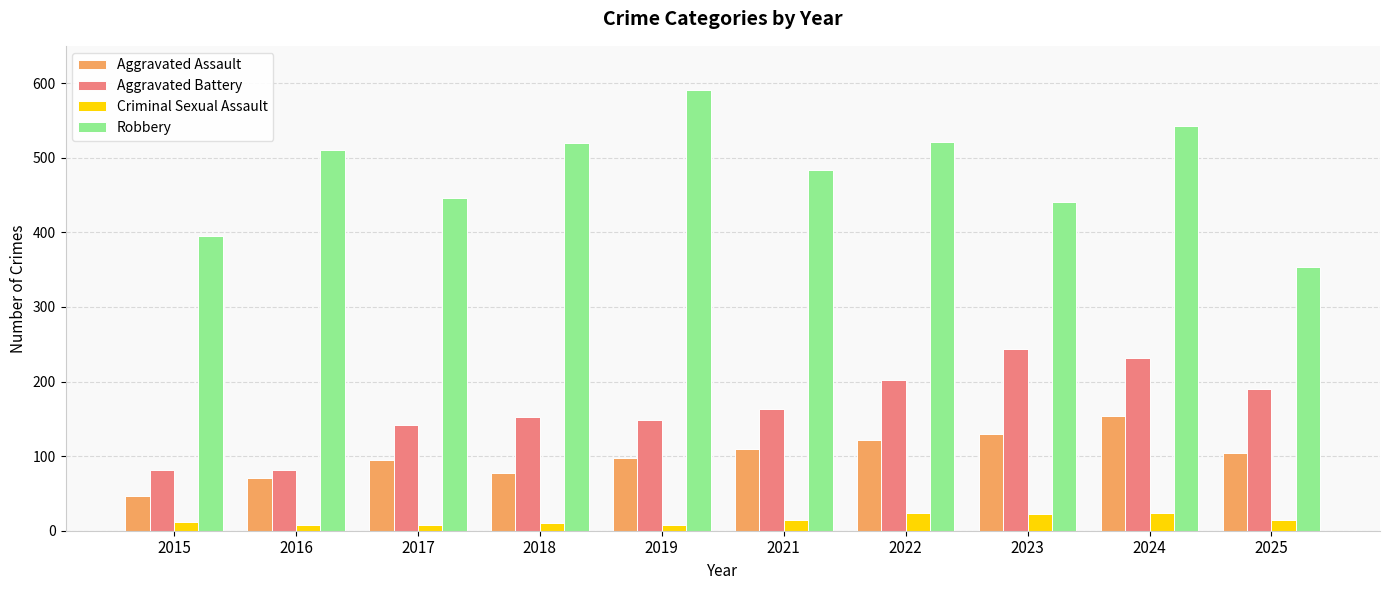

The value of Aggravated Battery at 2018 is 152. True or false?

True